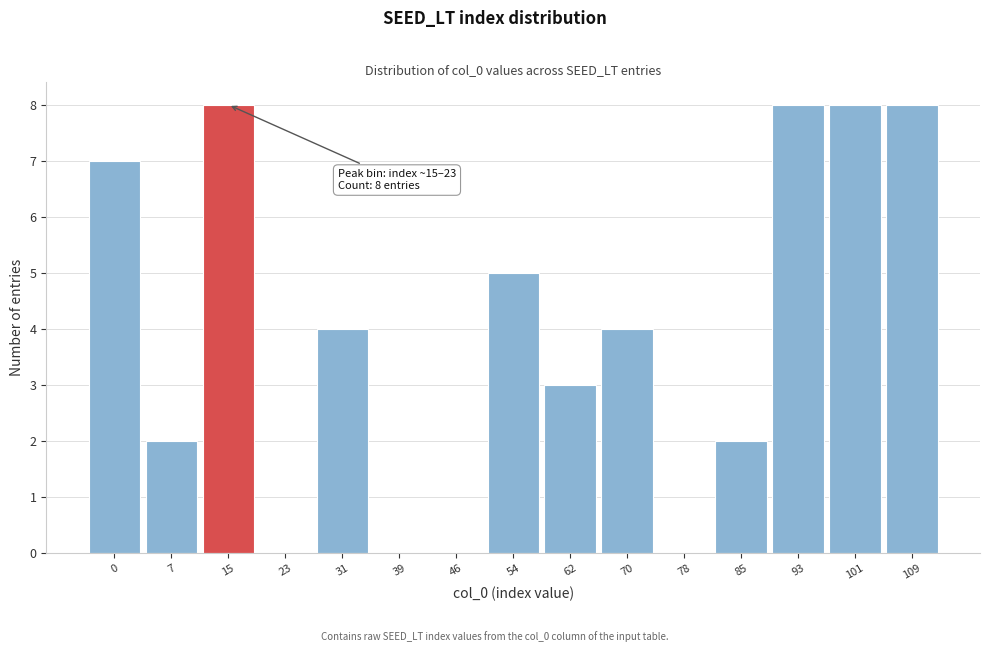

Reading left to right, extract all data points from this chart.

0=7	7=2	15=8	23=0	31=4	39=0	46=0	54=5	62=3	70=4	78=0	85=2	93=8	101=8	109=8